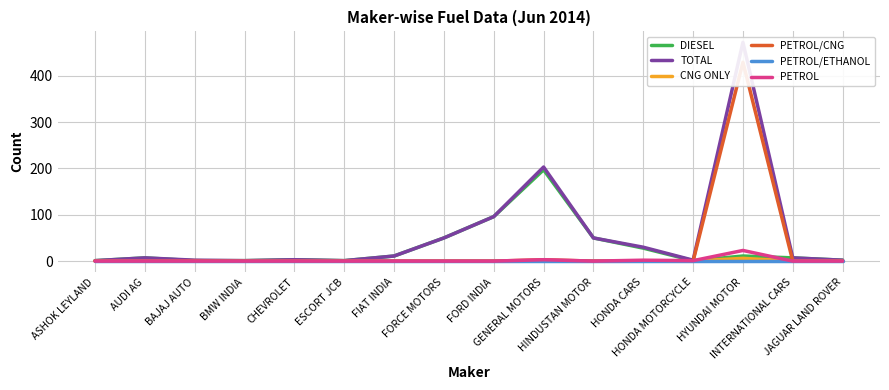

Which category has the highest value across all series?

HYUNDAI MOTOR